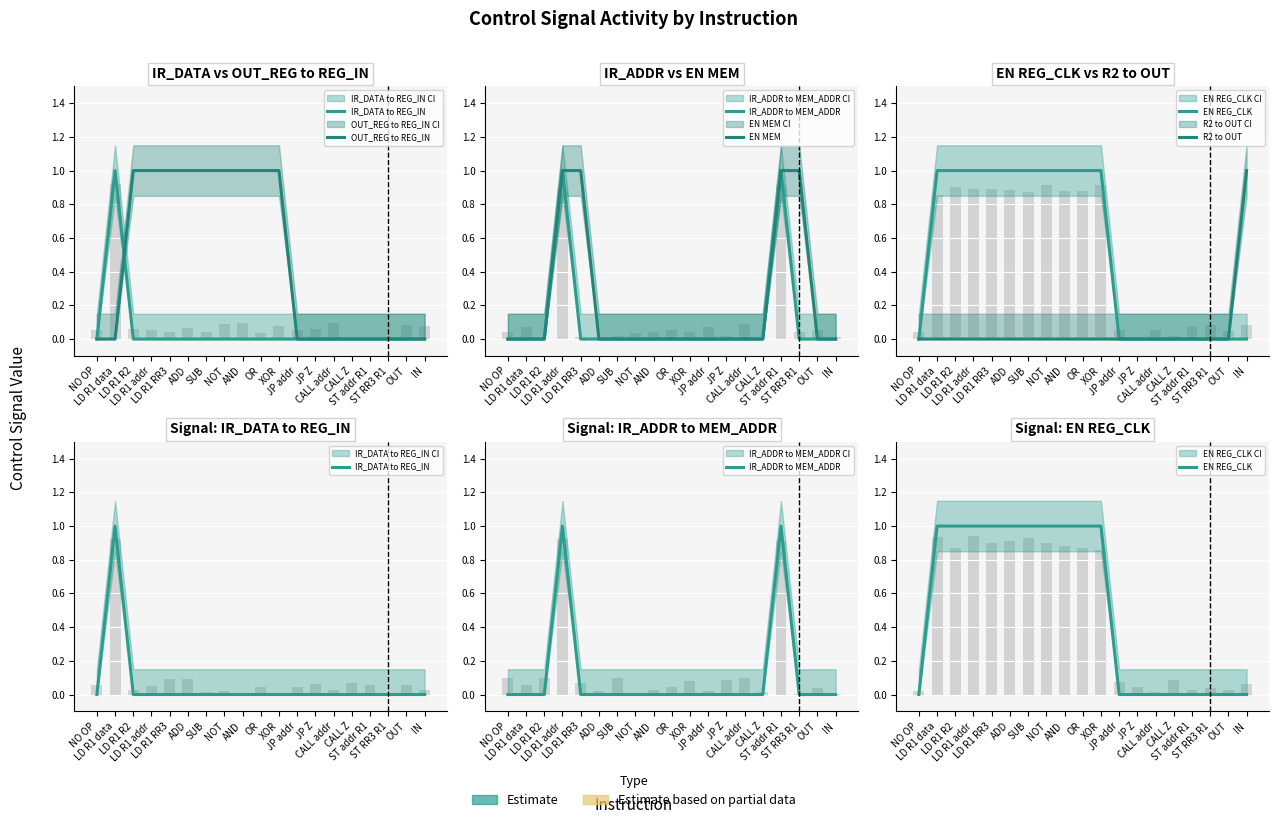

What is the label of the 9th bar from the left?

AND